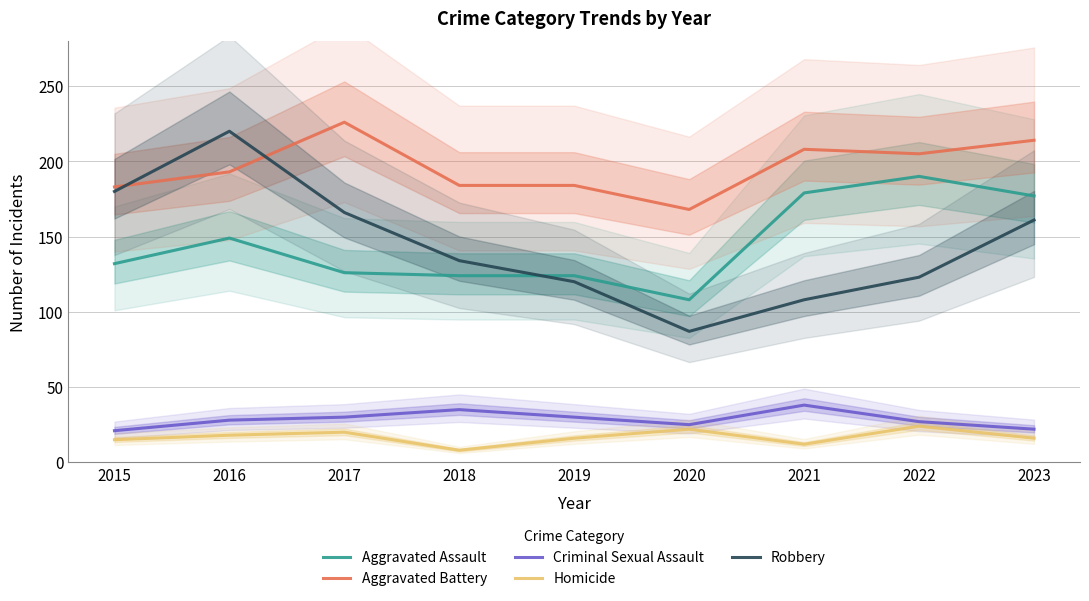

What is the difference between the maximum and minimum values in the Aggravated Battery series?

58